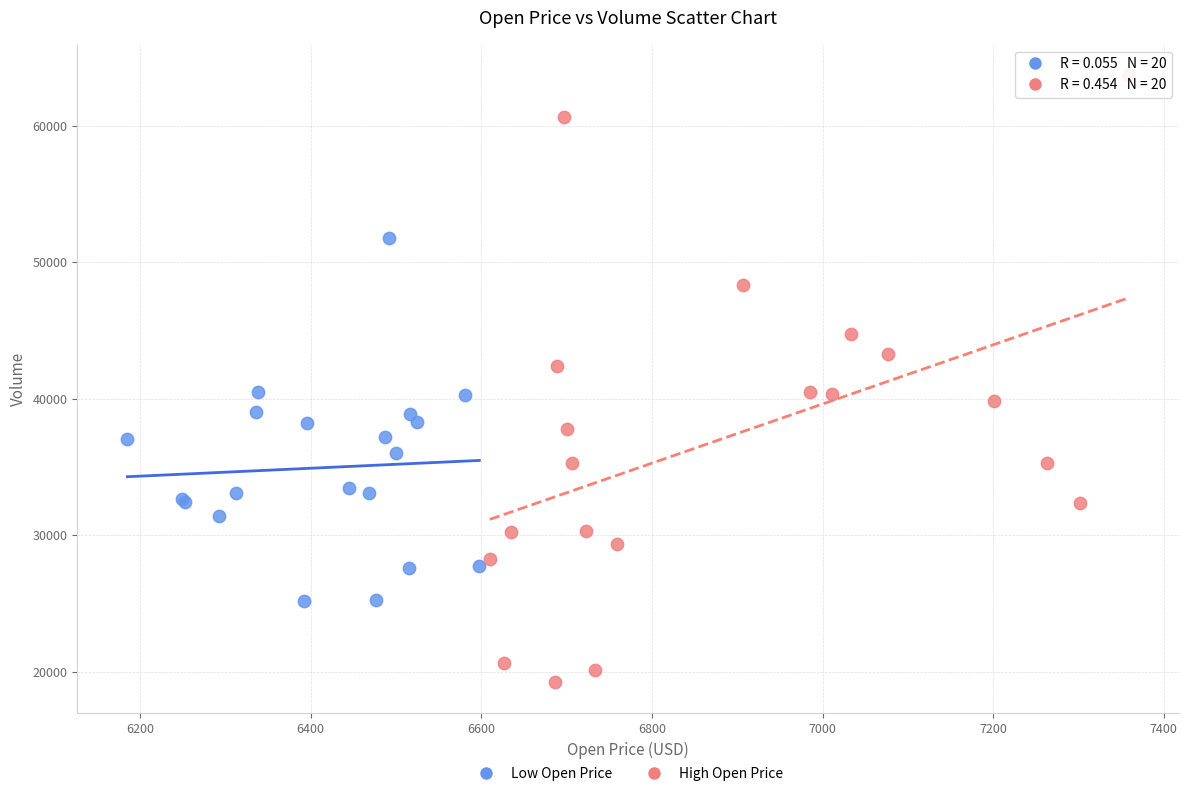

Which series contains the lowest Y value?

High Open Price